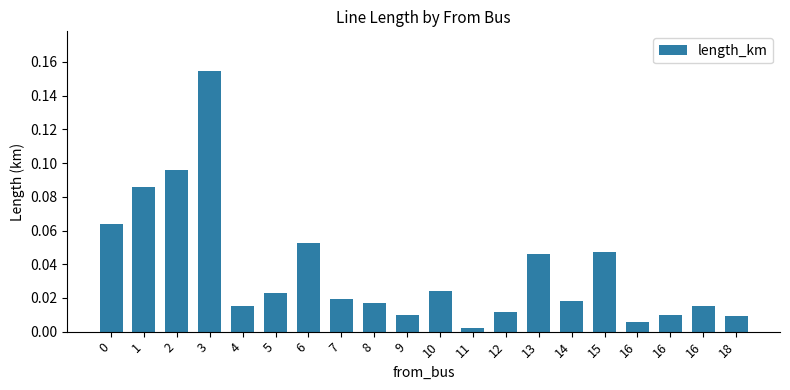

What is the value of the 3rd bar from the left?

0.1